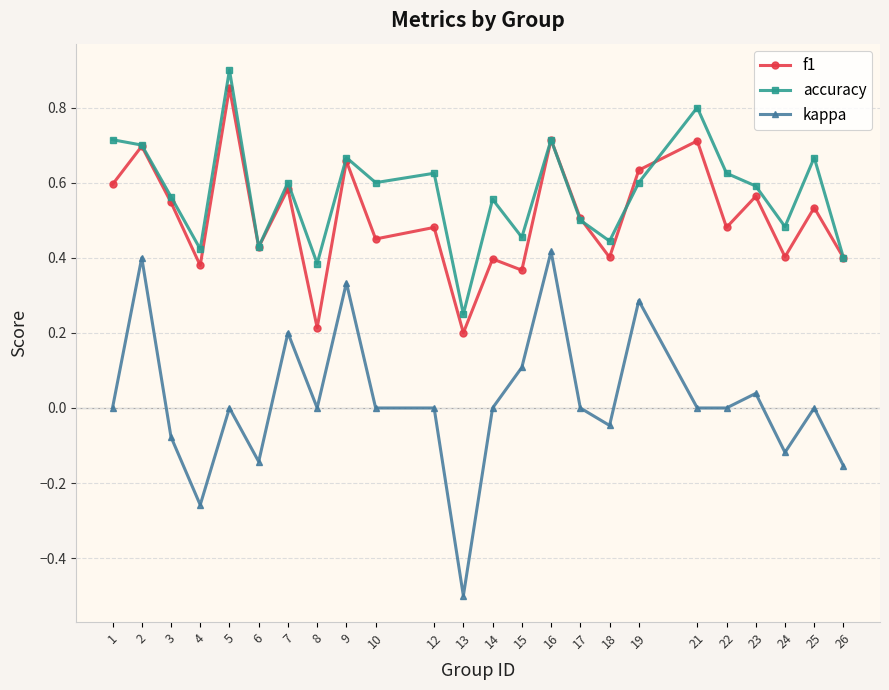

The value of accuracy at 17 is 0.7. True or false?

False